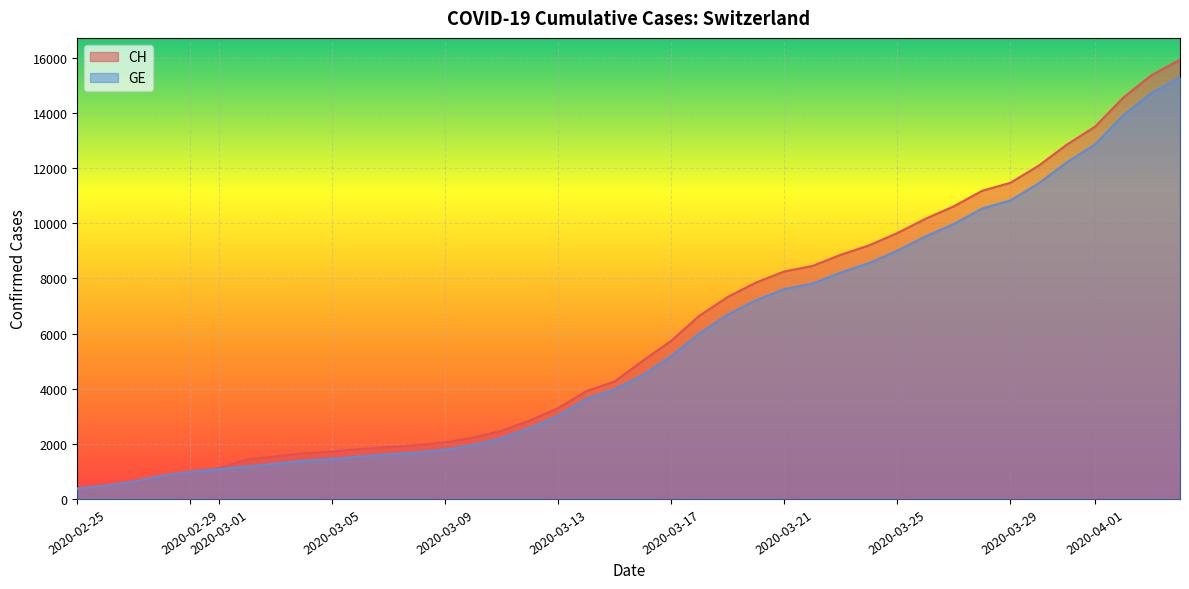

Does the chart display data point markers on the line(s)?

No